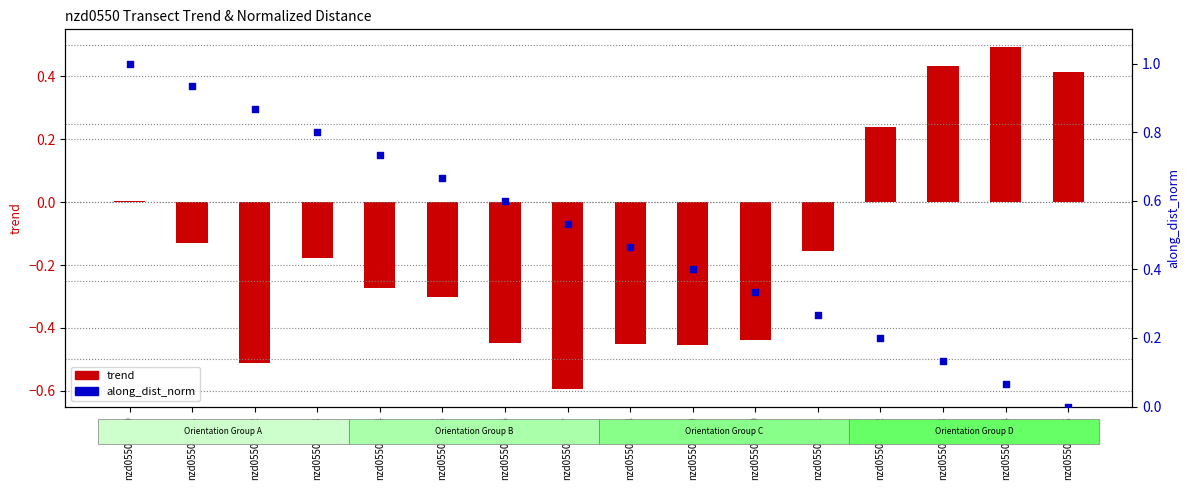

At how many categories does at least one series exceed 0?

16